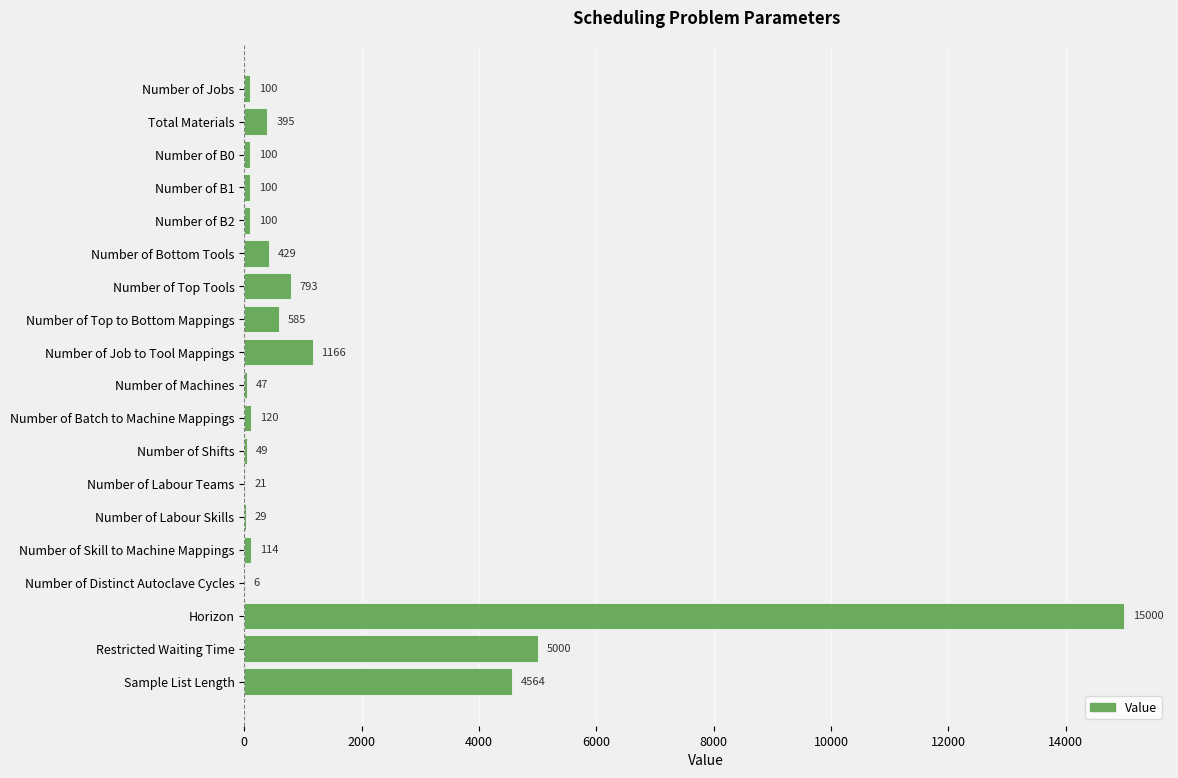

What is the change in value from Number of Job to Tool Mappings to Number of Labour Teams?

-1145